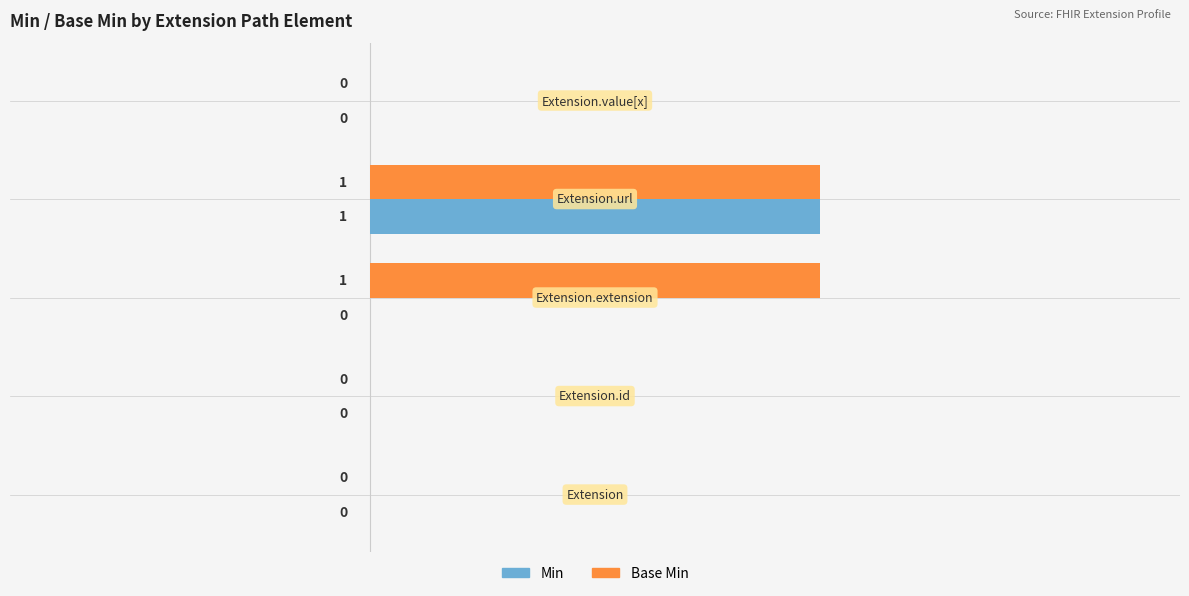

How many Min values are between 0 and 1?

5